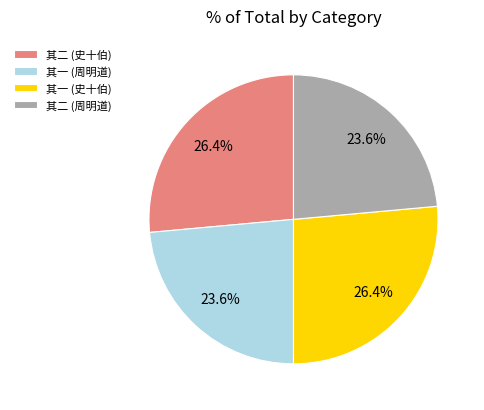

Is 其一 (周明道) the majority of the pie?

No